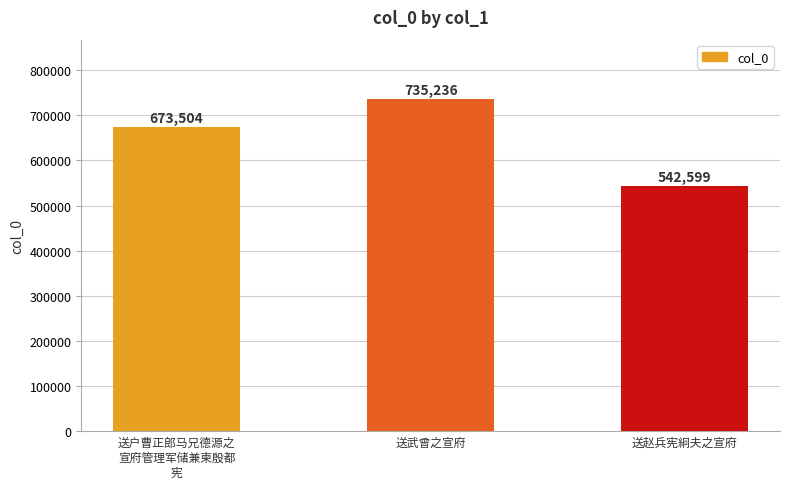

Which label corresponds to the largest value in the chart?

送武曾之宣府